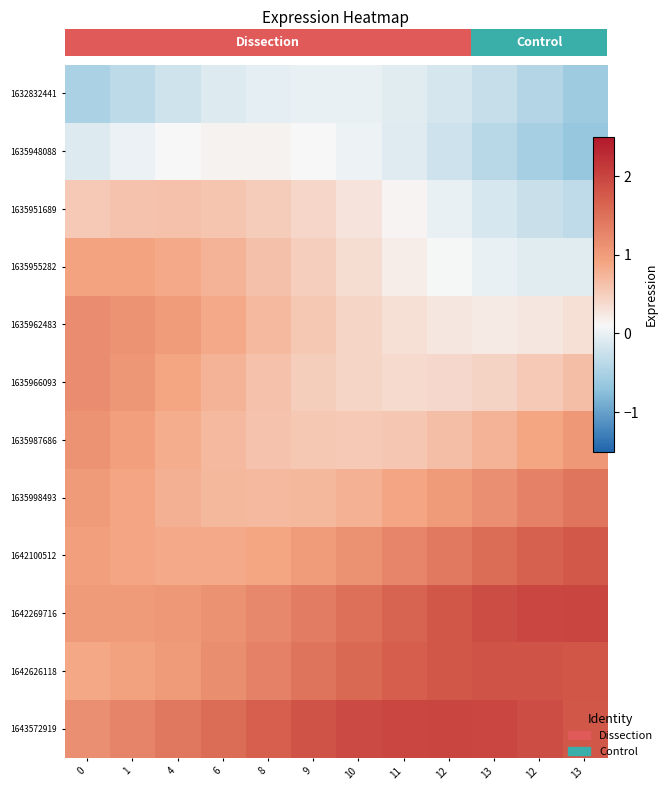

Which series has the largest total across all categories?

1643572919